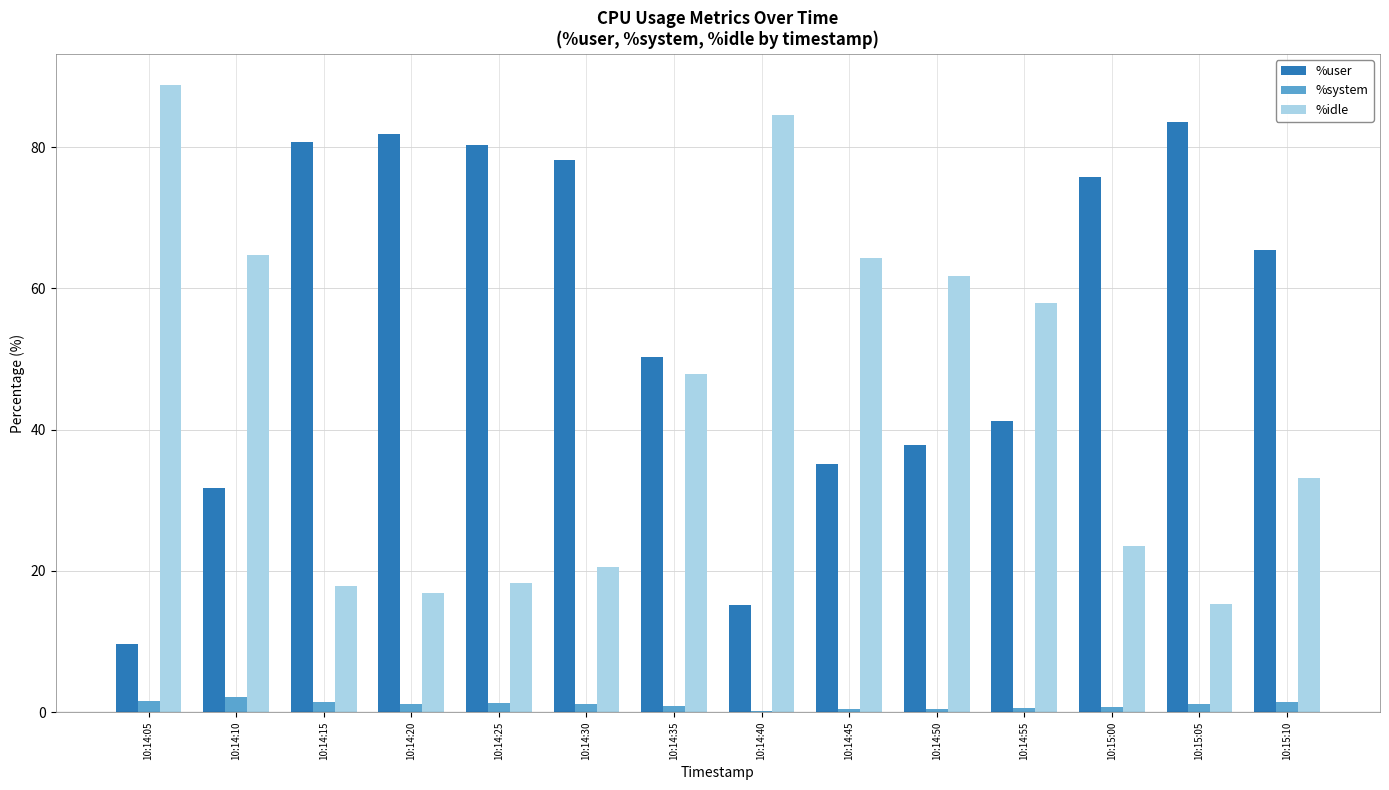

At which label is %idle closest to 52?

10:14:35